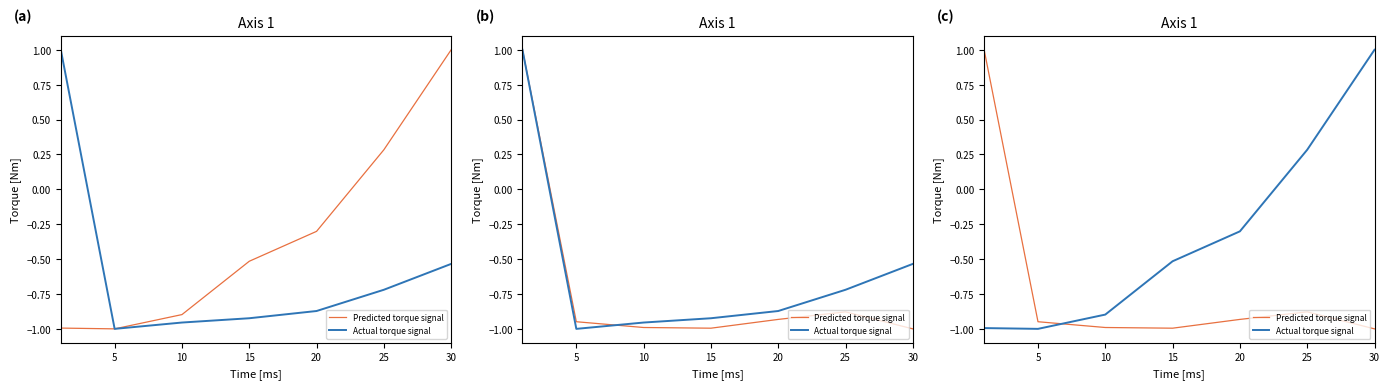

What is the highest value of the Predicted torque signal series?

1.0